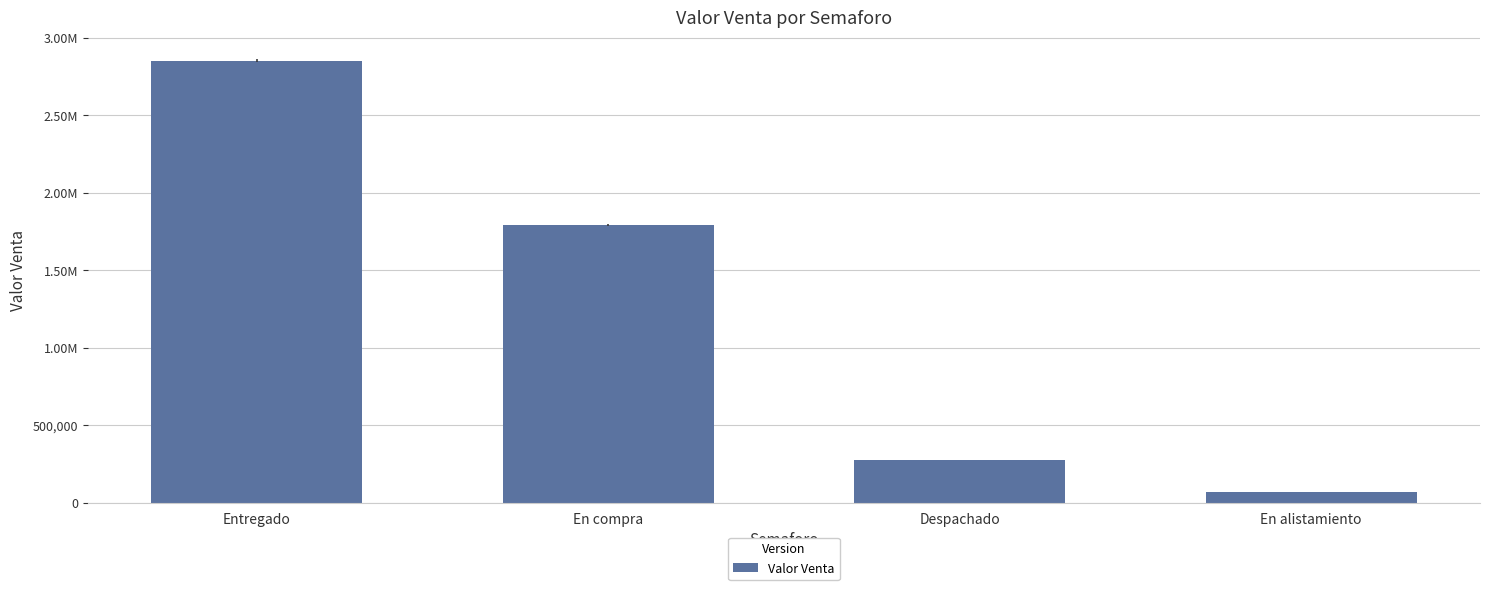

What is the label of the 3rd bar from the left?

Despachado